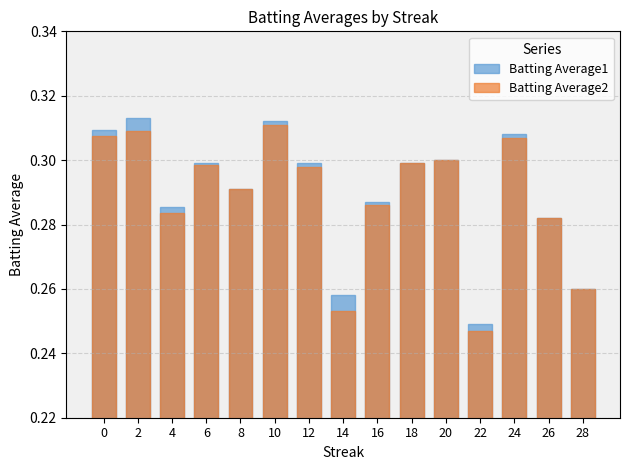

What is the total value across all series at 26?

0.6